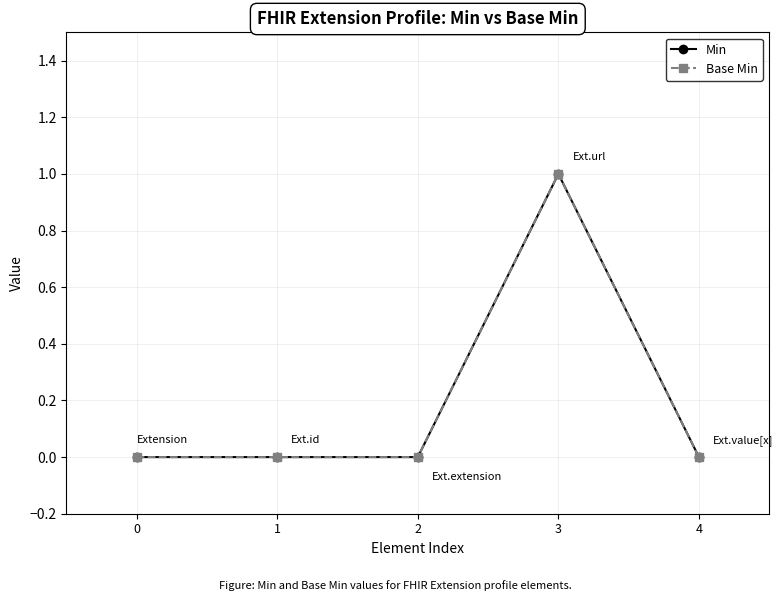

What is the sum of the Base Min values at 3 and 1?

1